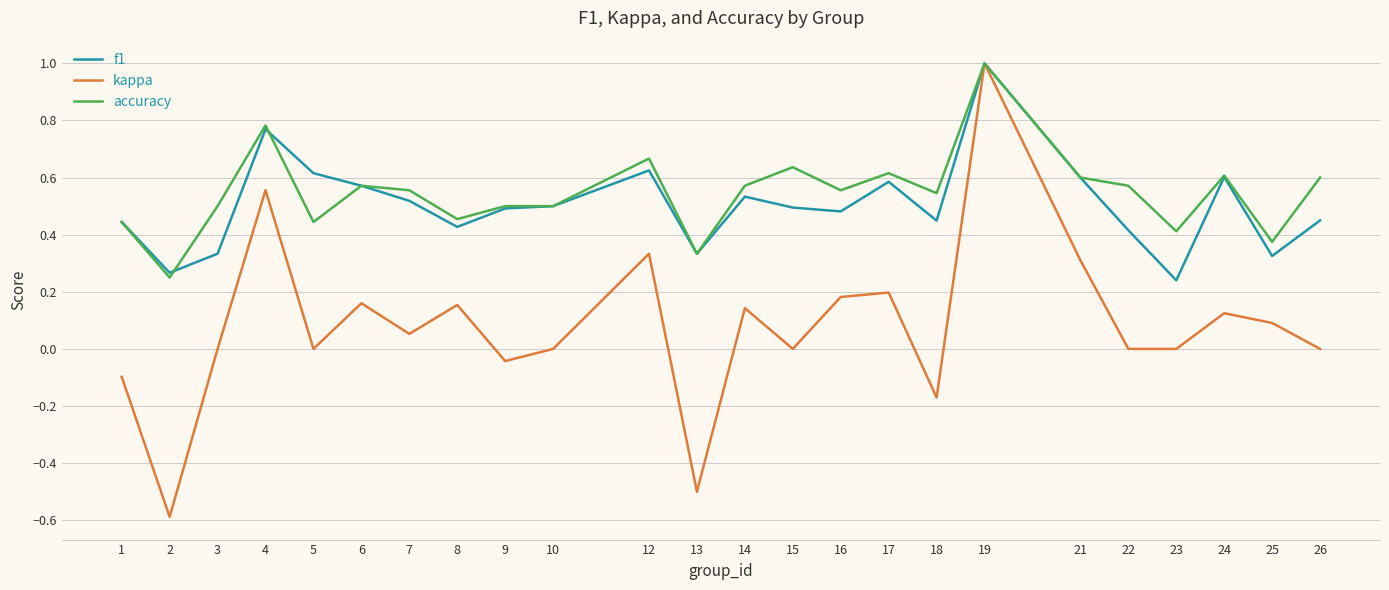

Which series changed the most between 1 and 15?

accuracy